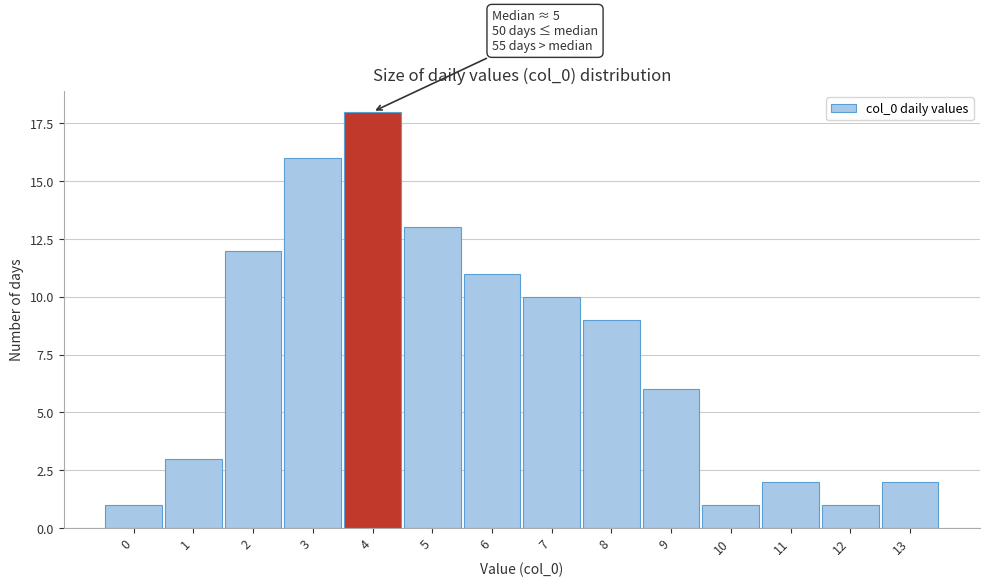

Reading right to left, list all the values displayed in this chart.

2	1	2	1	6	9	10	11	13	18	16	12	3	1